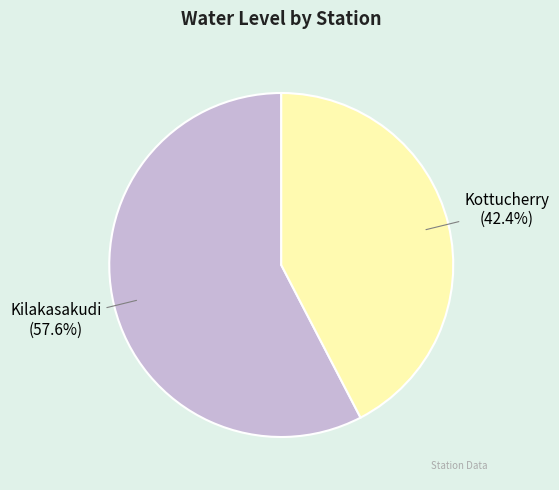

How much of the chart is everything except Kottucherry?

57.6%